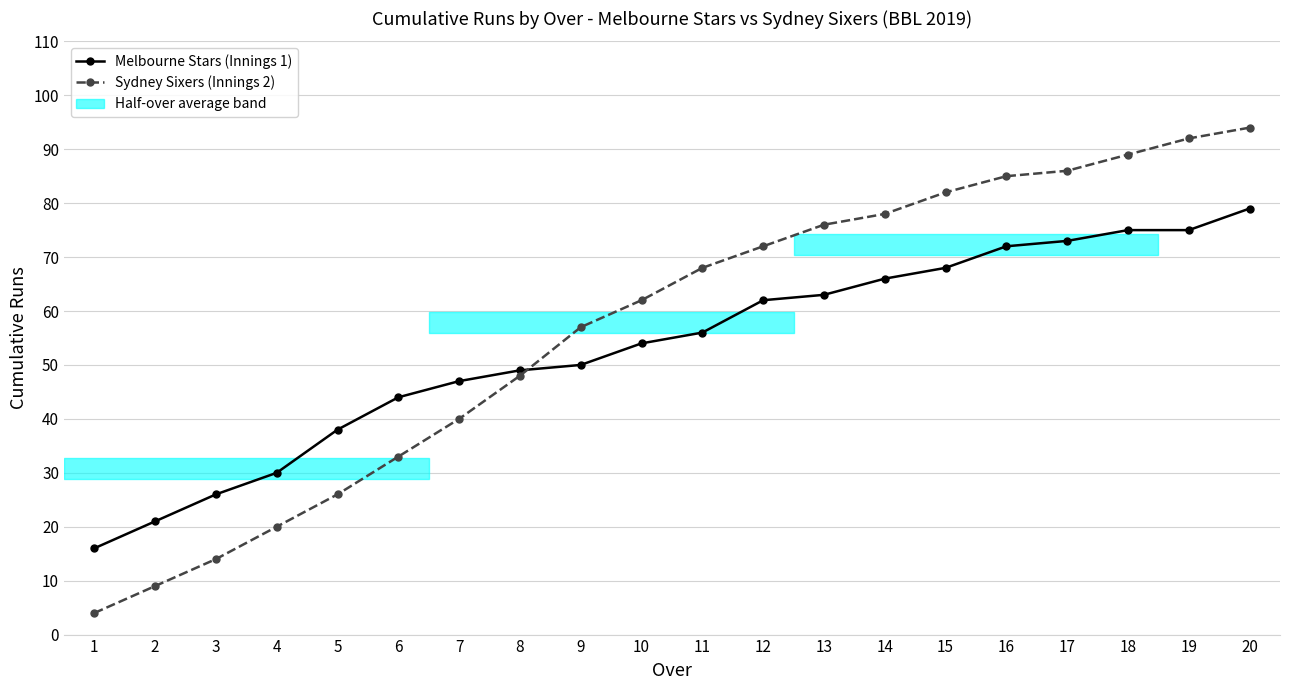

What is the difference between the highest and lowest values at 14?

12